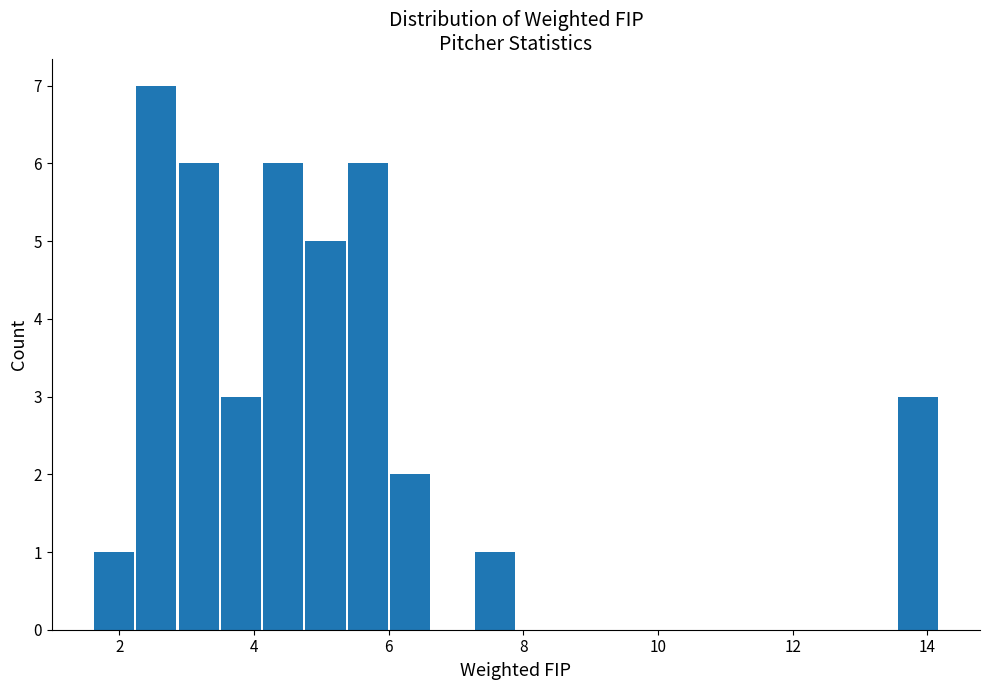

Read against the x-axis, roughly where is the centre of the tallest bar?

2.6